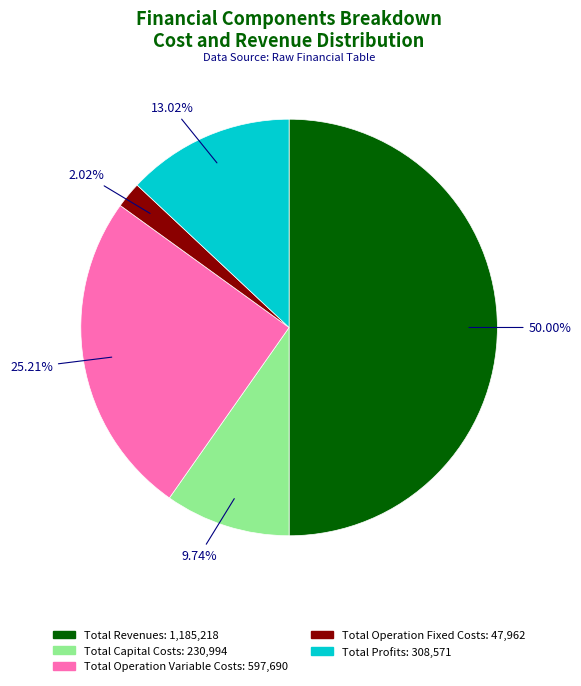

What percentage is the Total Capital Costs slice, to the nearest percent?

10%